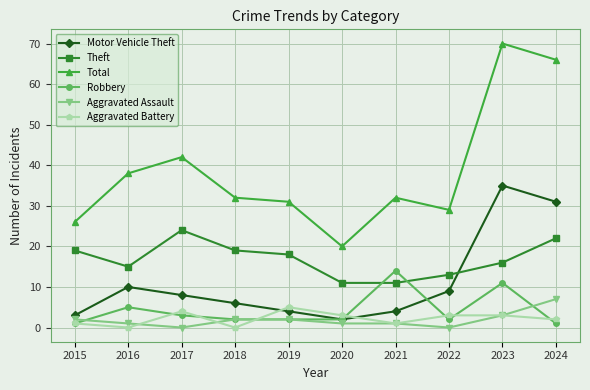

Is this an area chart (filled region under the line)?

No